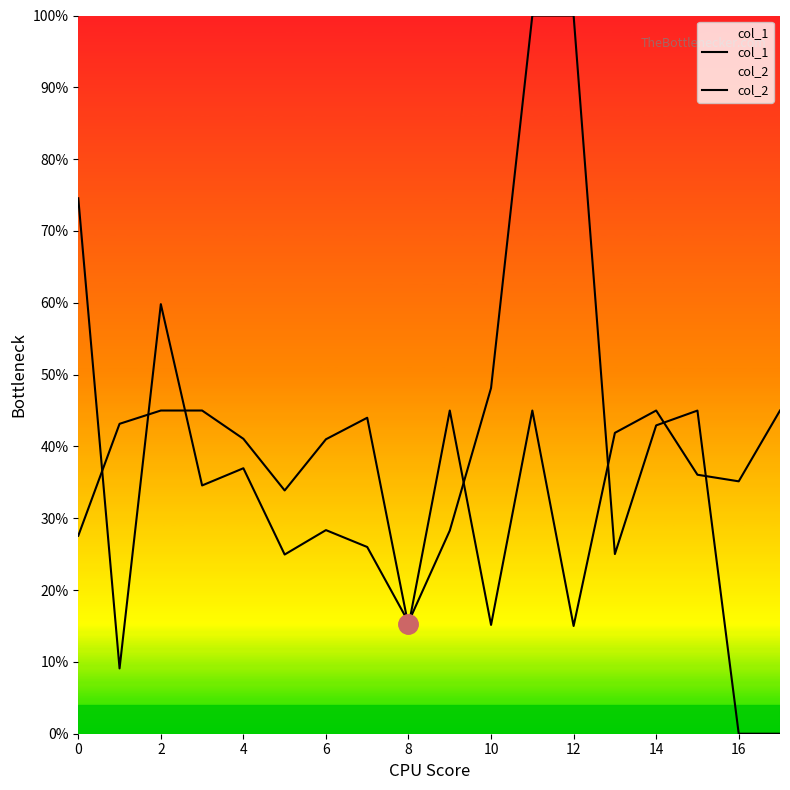

Reading left to right, list all the values displayed in this chart.

col_1: 0.3	0.4	0.5	0.5	0.4	0.3	0.4	0.4	0.1	0.5	0.2	0.5	0.1	0.4	0.5	0.4	0.4	0.5
col_2: 0.7	0.1	0.6	0.3	0.4	0.2	0.3	0.3	0.2	0.3	0.5	1.0	1.0	0.3	0.4	0.4	0.0	0.0